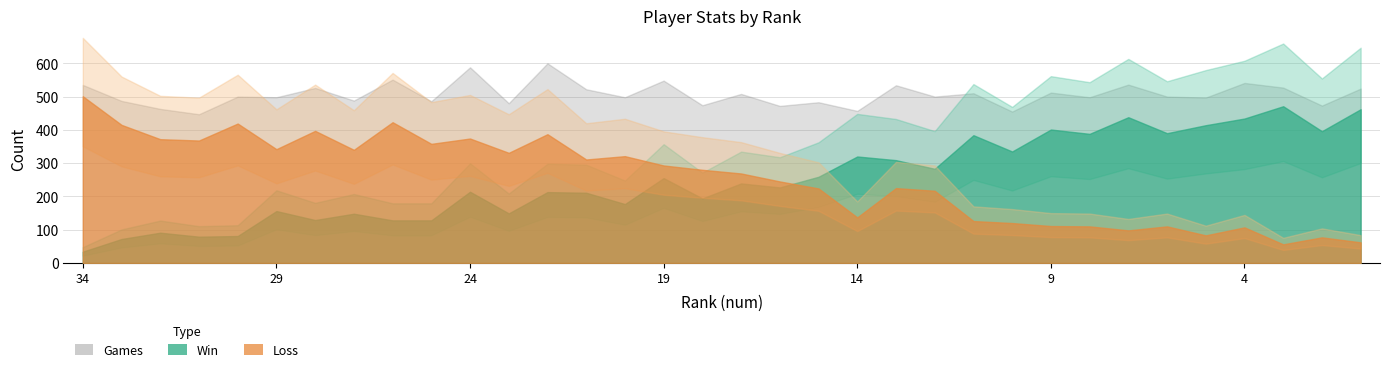

What is the spread (max minus min) of values at 24?

374